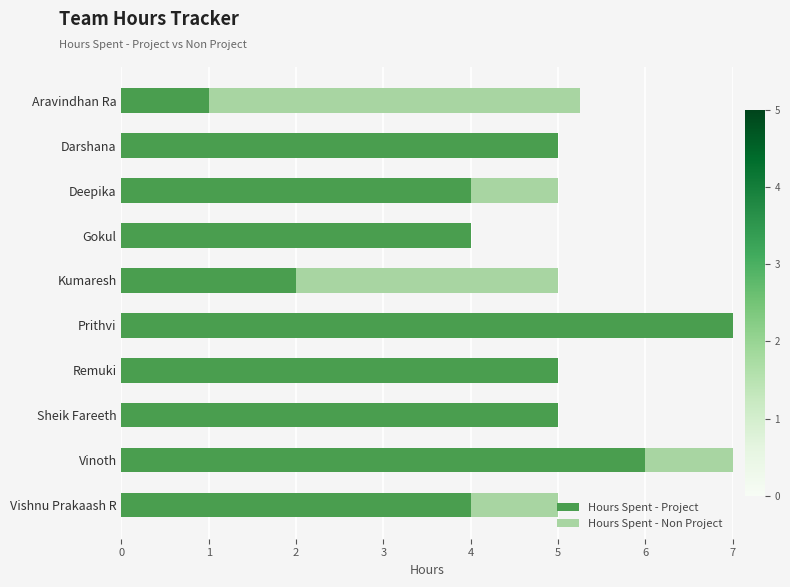

What is the total value across all series at Sheik Fareeth?

5.0